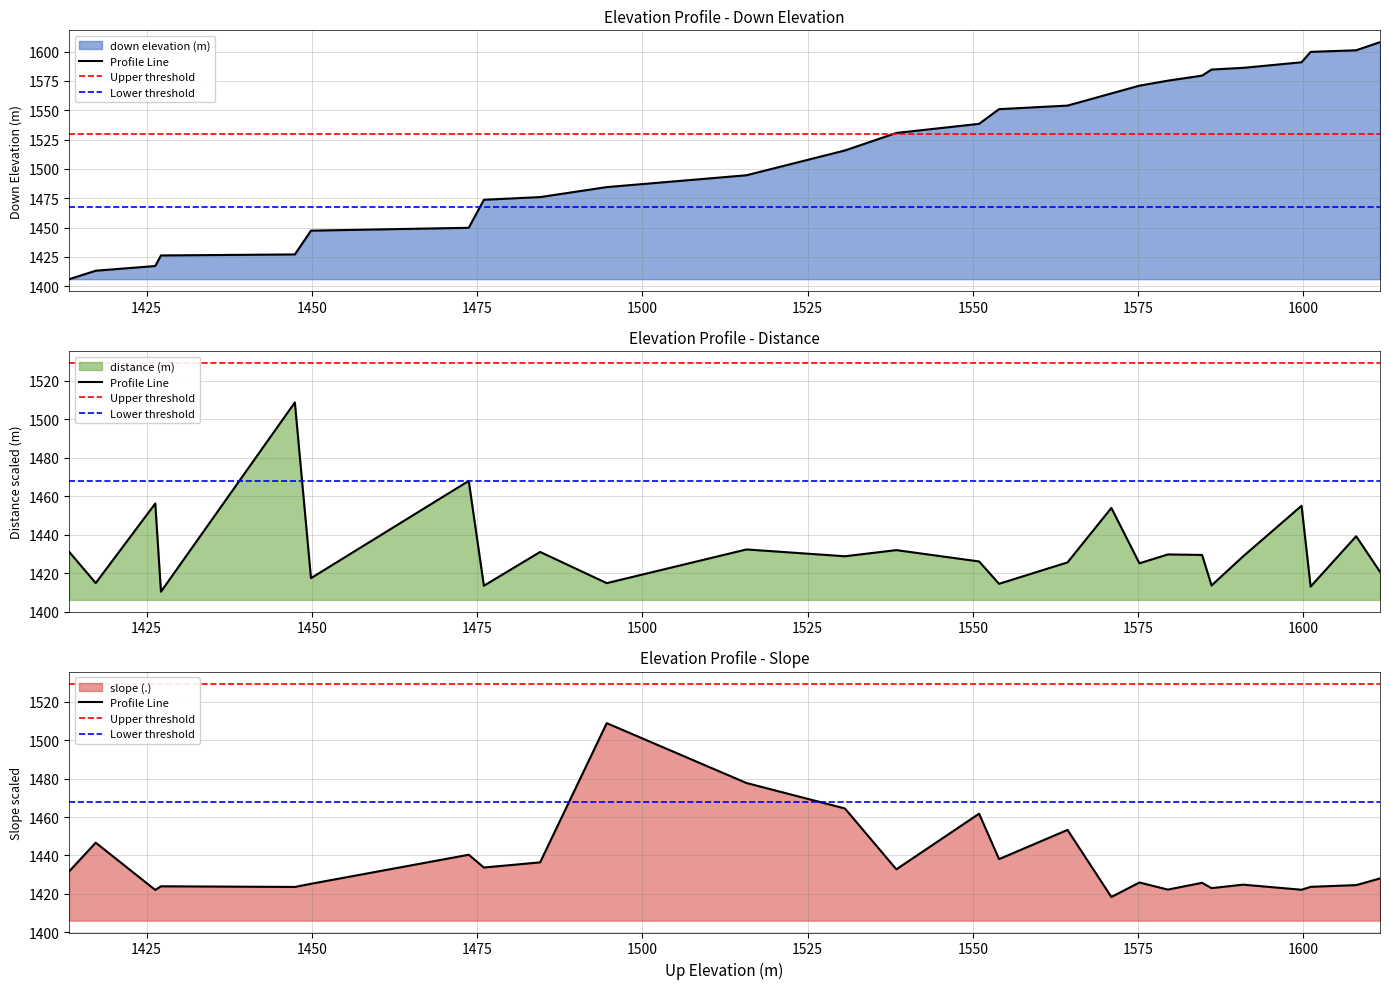

What is the value of the slope (.) point at the 9th from the left?

1436.4